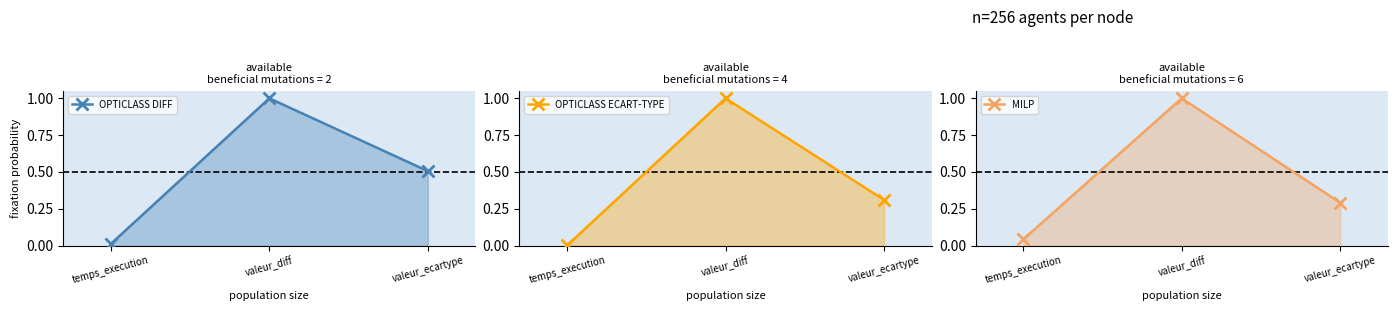

What is the label of the 2nd point from the right?

valeur_diff